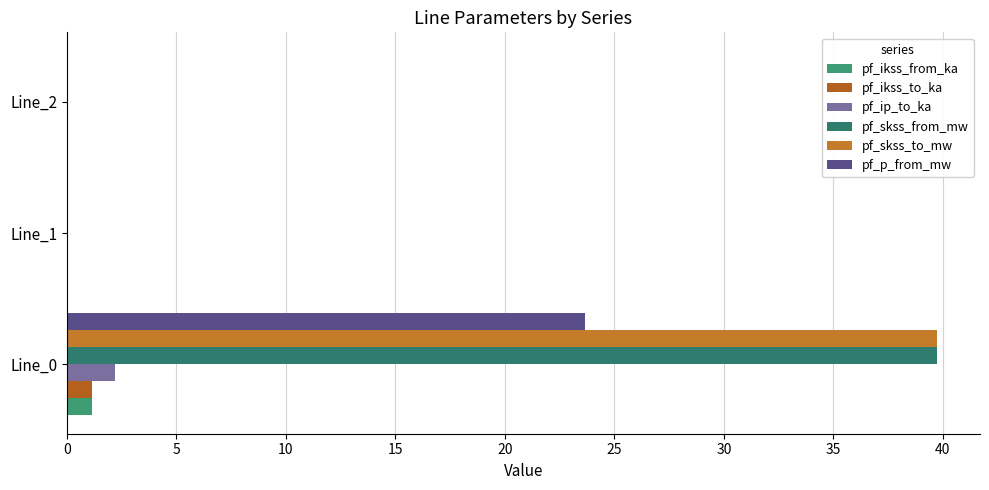

How many series are shown in this chart?

6